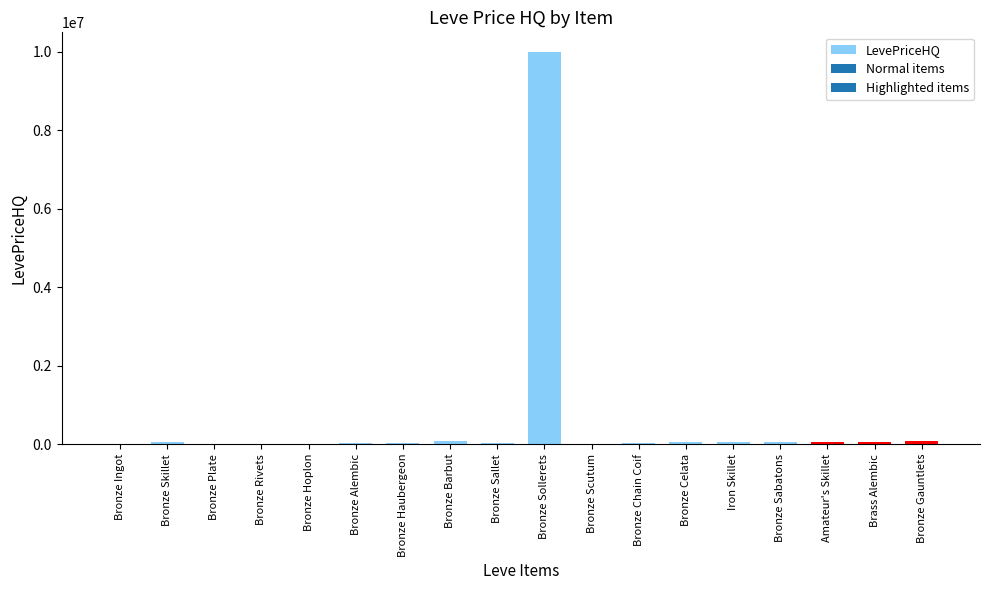

At which category does the chart reach its peak across all series?

Bronze Sollerets